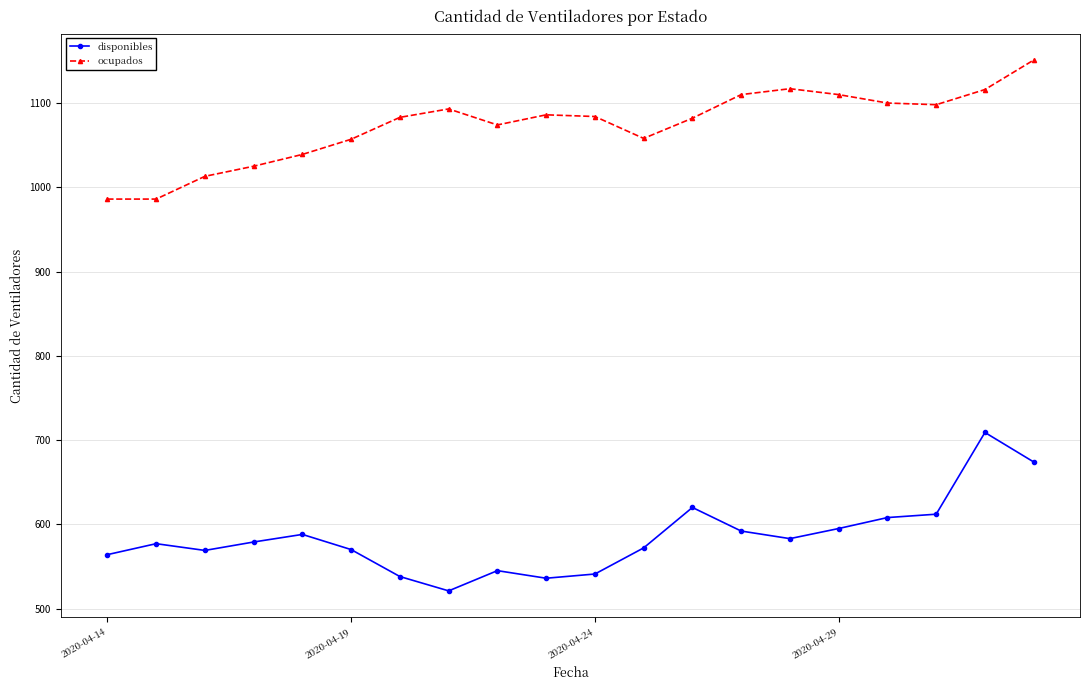

In disponibles, how many points are higher than both neighbors (excluding endpoints)?

5